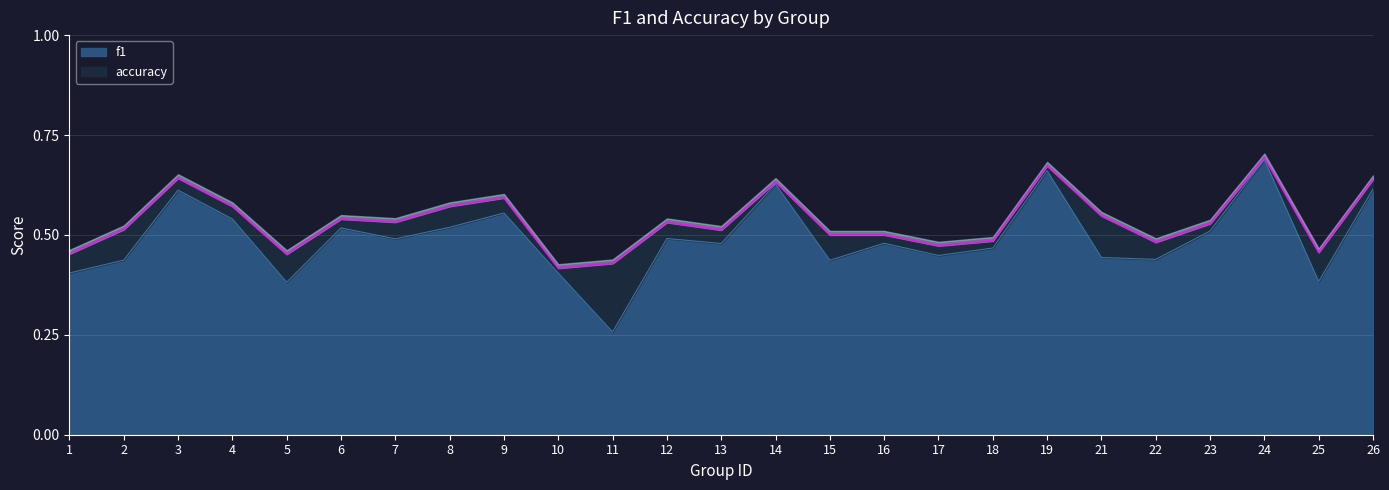

Where is the first local maximum for accuracy?

3